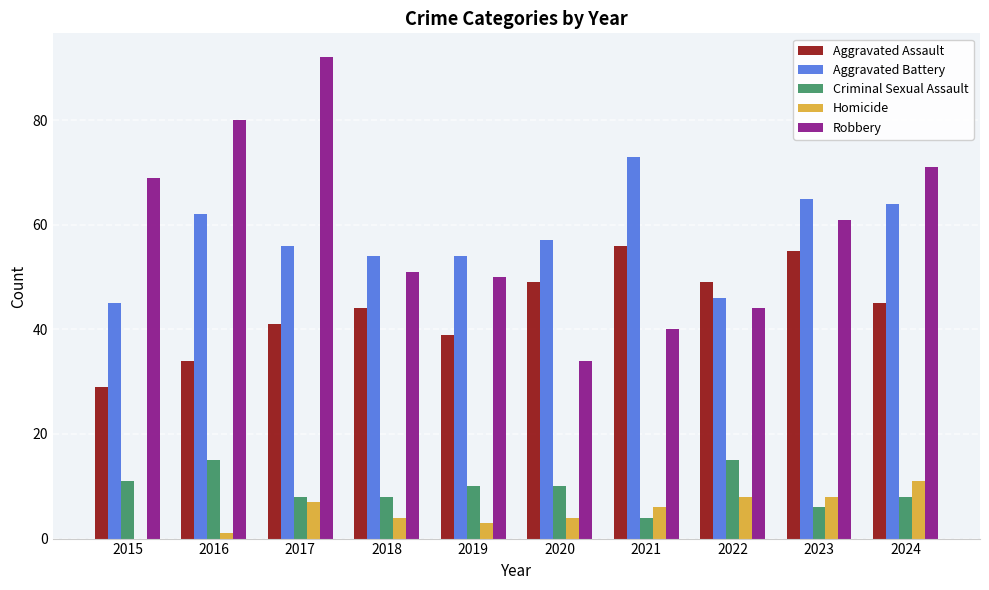

Which series has the largest range (max minus min)?

Robbery